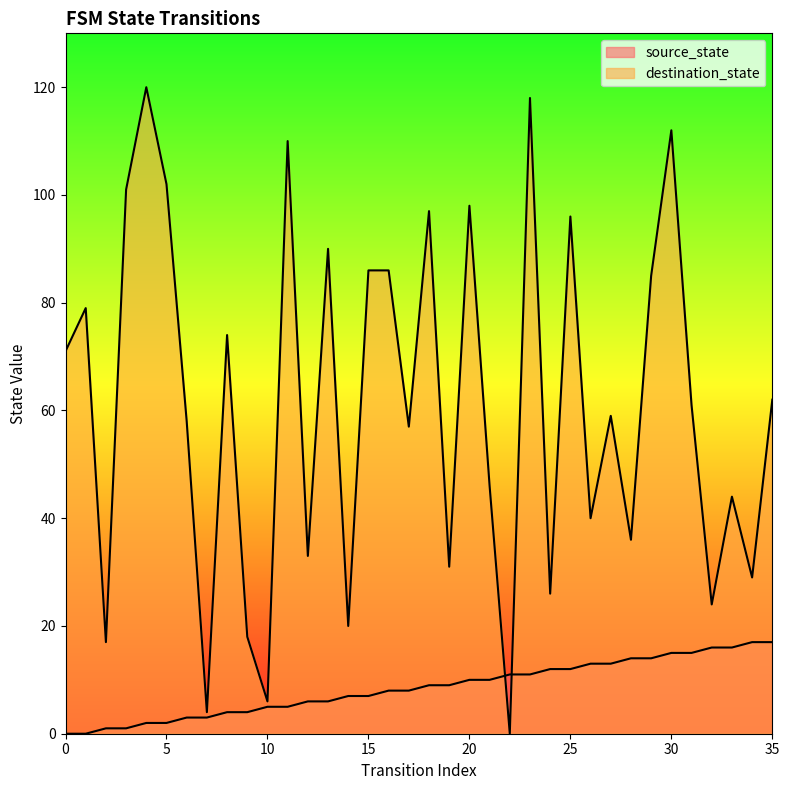

After their last crossing, which series has the higher values: source_state or destination_state?

destination_state